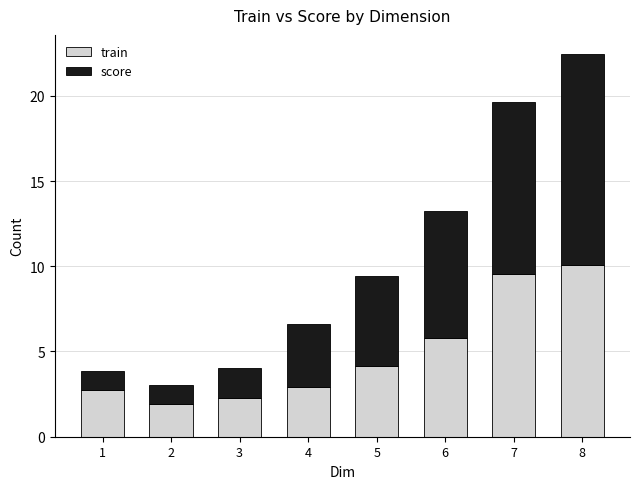

At which category is the sum across all series the highest?

8